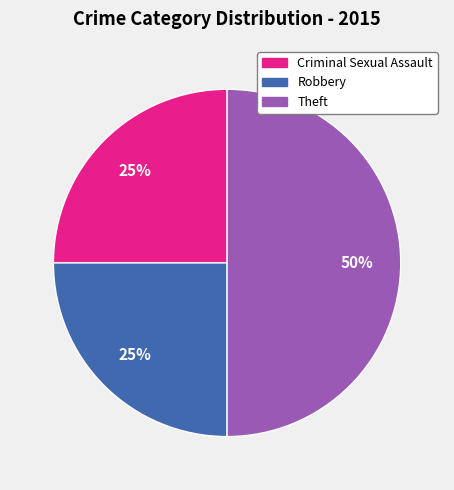

Which category has the biggest portion of the pie?

Theft